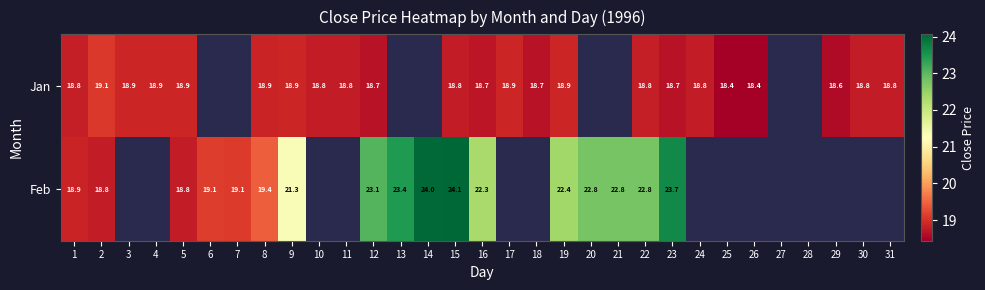

True or false: Jan has a value of 18.8 at 1.

True